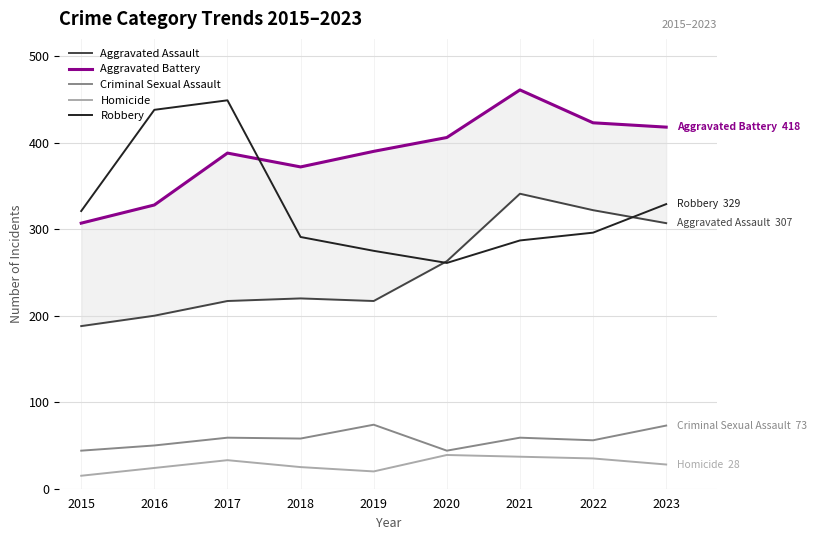

Reading right to left, extract all data points from this chart.

Aggravated Assault: 2023=307	2022=322	2021=341	2020=263	2019=217	2018=220	2017=217	2016=200	2015=188
Aggravated Battery: 2023=418	2022=423	2021=461	2020=406	2019=390	2018=372	2017=388	2016=328	2015=307
Criminal Sexual Assault: 2023=73	2022=56	2021=59	2020=44	2019=74	2018=58	2017=59	2016=50	2015=44
Homicide: 2023=28	2022=35	2021=37	2020=39	2019=20	2018=25	2017=33	2016=24	2015=15
Robbery: 2023=329	2022=296	2021=287	2020=261	2019=275	2018=291	2017=449	2016=438	2015=321